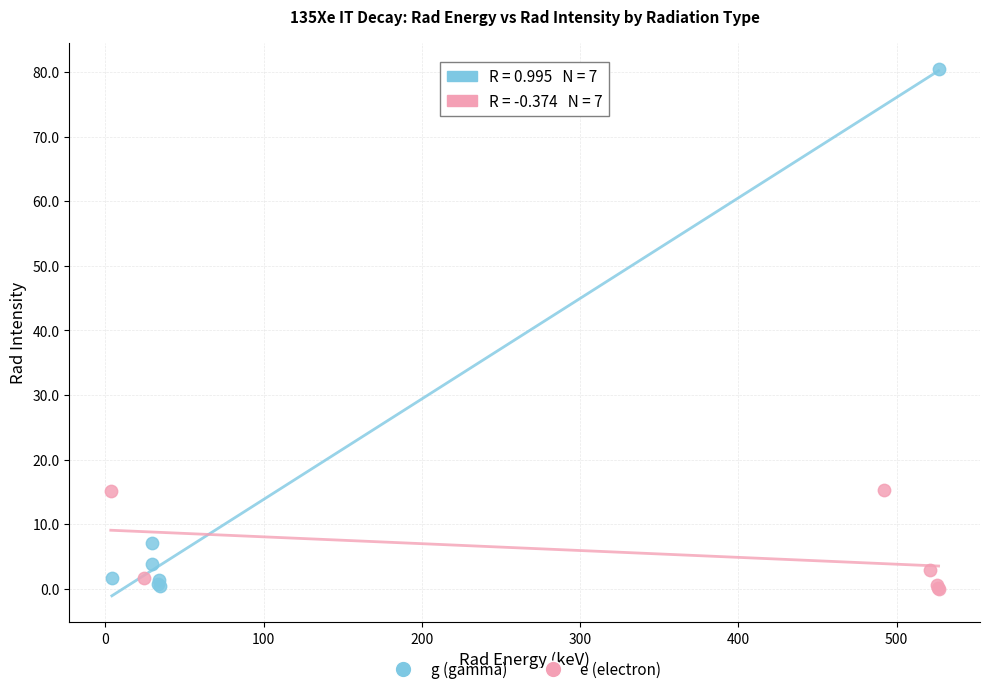

Which series has the largest Y range (max minus min)?

g (gamma)